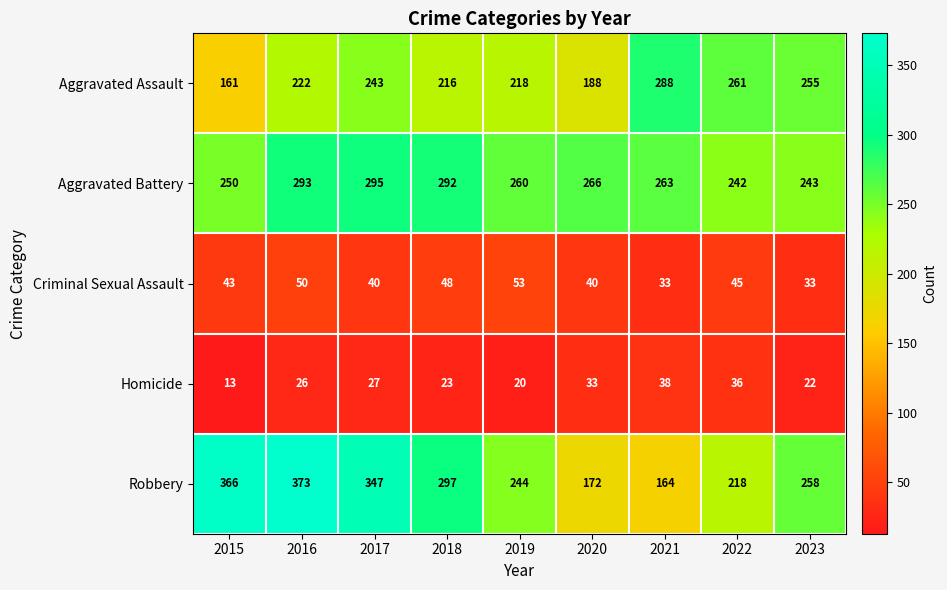

The Homicide series shows 33 at 2020. True or false?

True